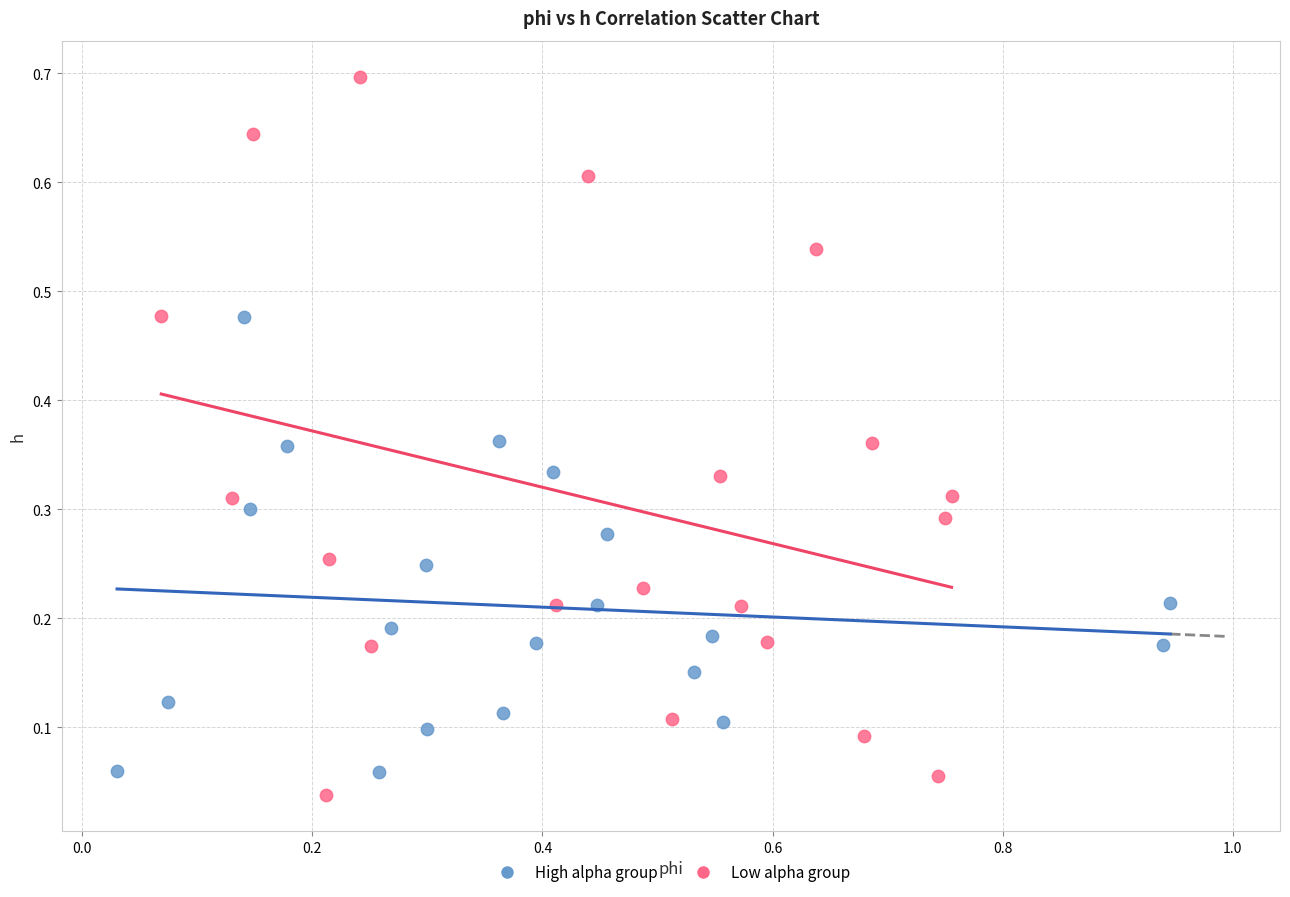

Which series reaches the maximum Y coordinate?

Low alpha group